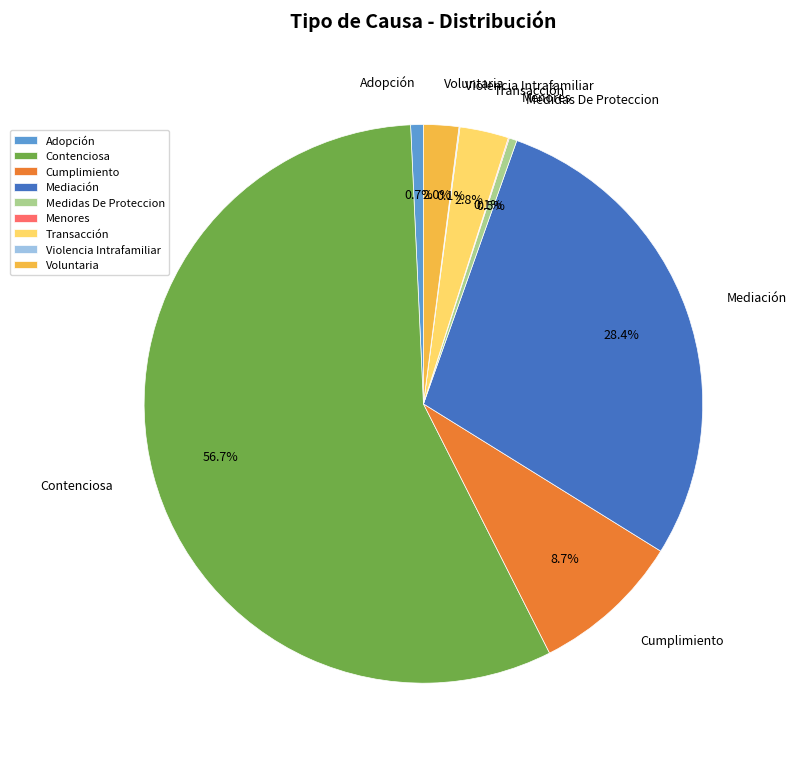

Which has a higher value, Cumplimiento or Medidas De Proteccion?

Cumplimiento